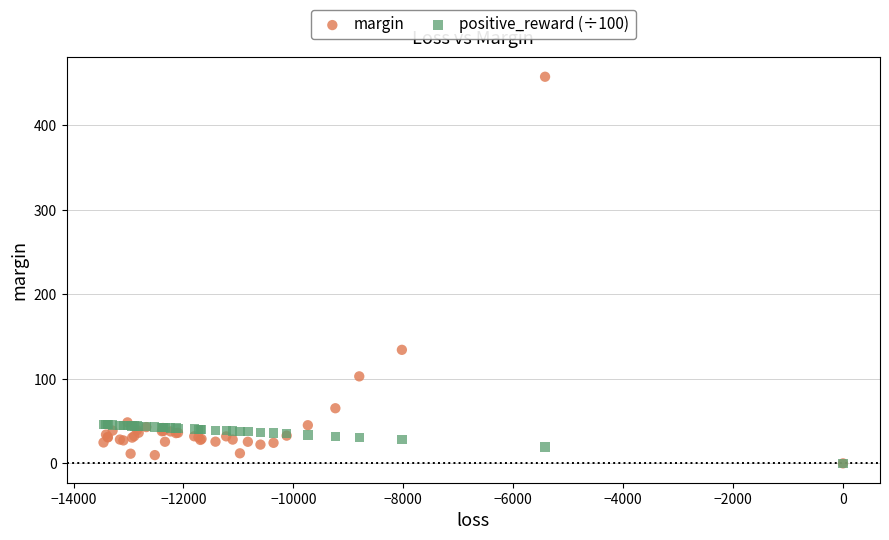

Across all series, what Y value is closest to 228?

134.4